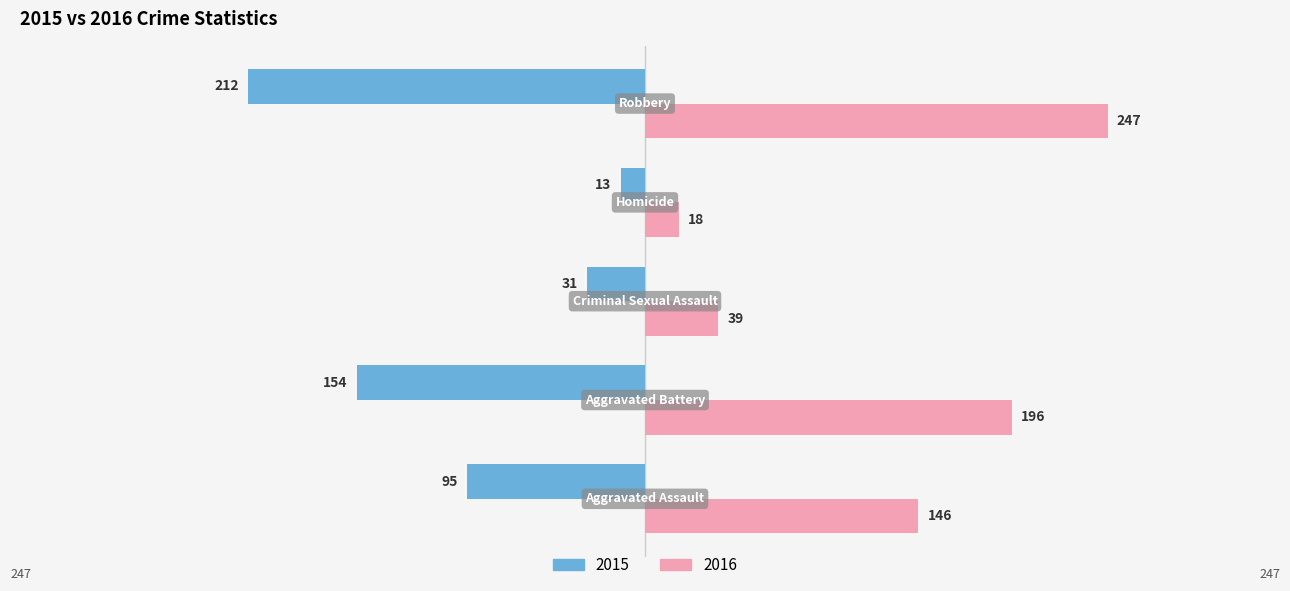

Which series has the widest spread of values?

2016